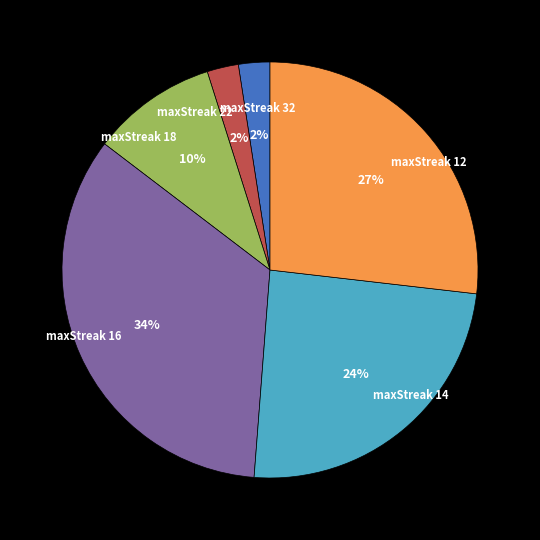

To the nearest percent, what portion does maxStreak 32 represent?

2%